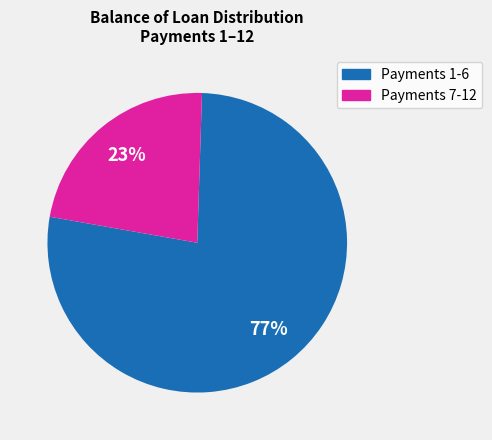

To the nearest percent, what is the average slice percentage?

50%